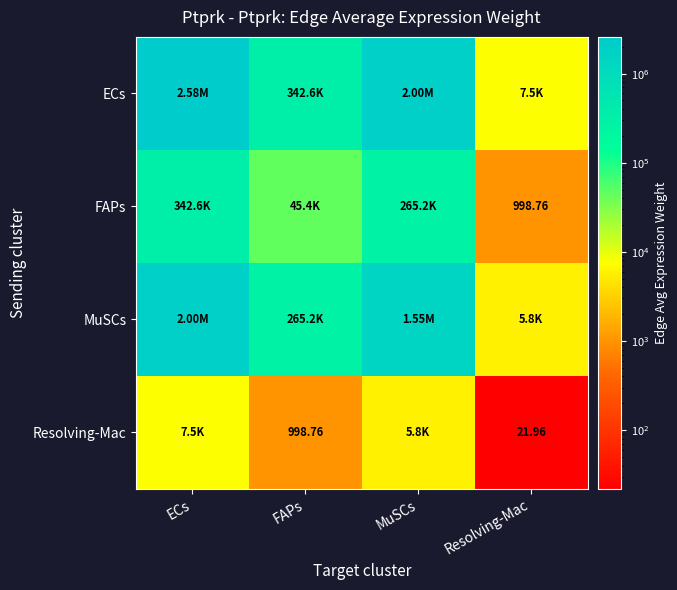

Where does the Resolving-Mac series first go above 5830?

ECs